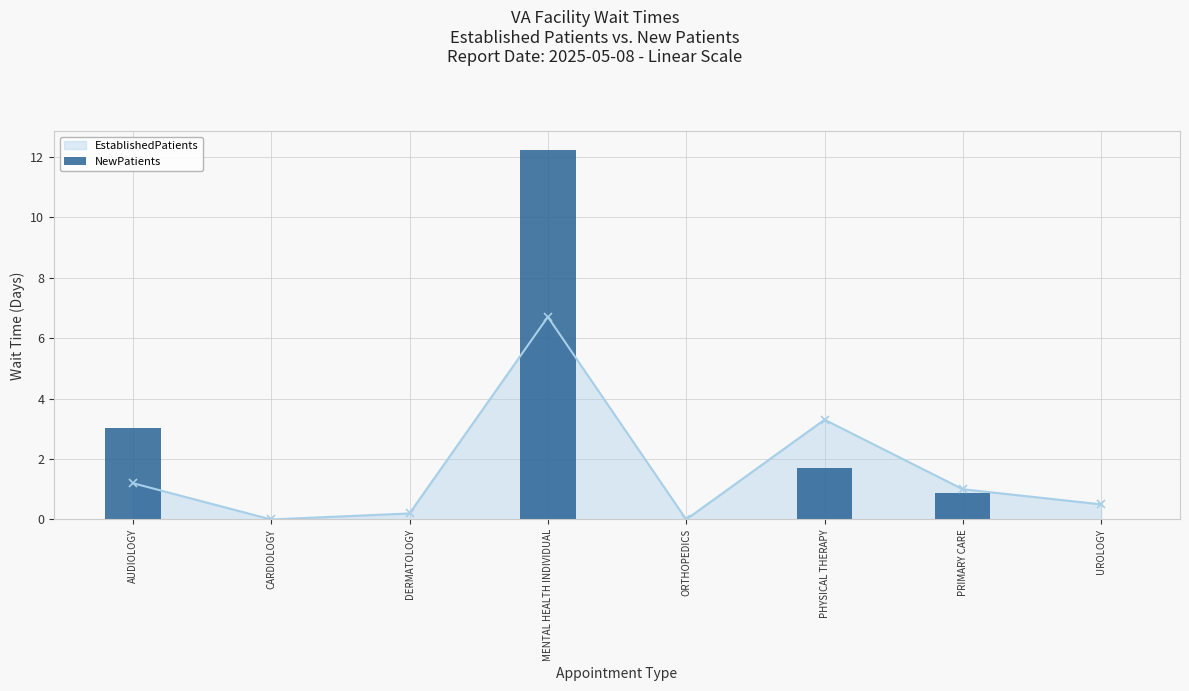

The value of EstablishedPatients at PHYSICAL THERAPY is 3.3. True or false?

True